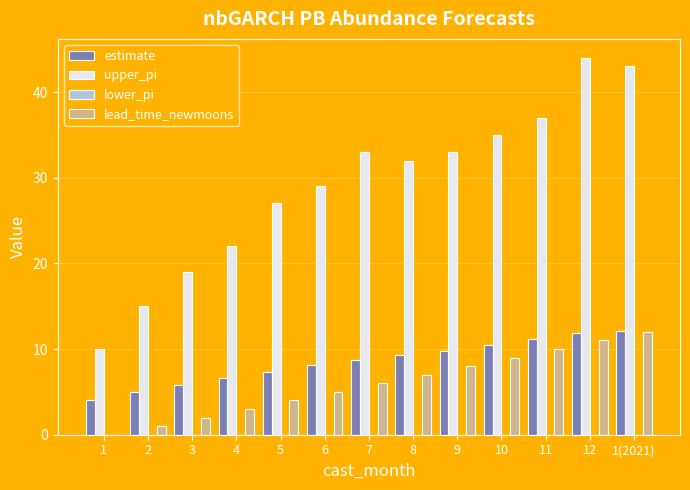

What is the total value across all series at 2?

21.0